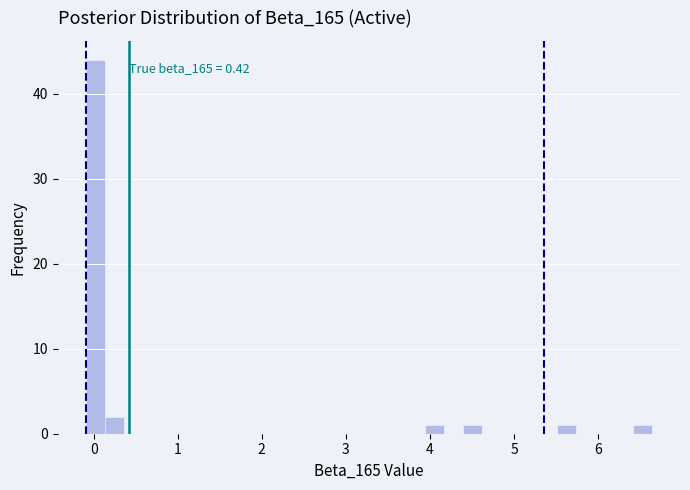

Around what value on the x-axis is the tallest bar? Give the approximate position of its centre, as read against the axis.

0.0